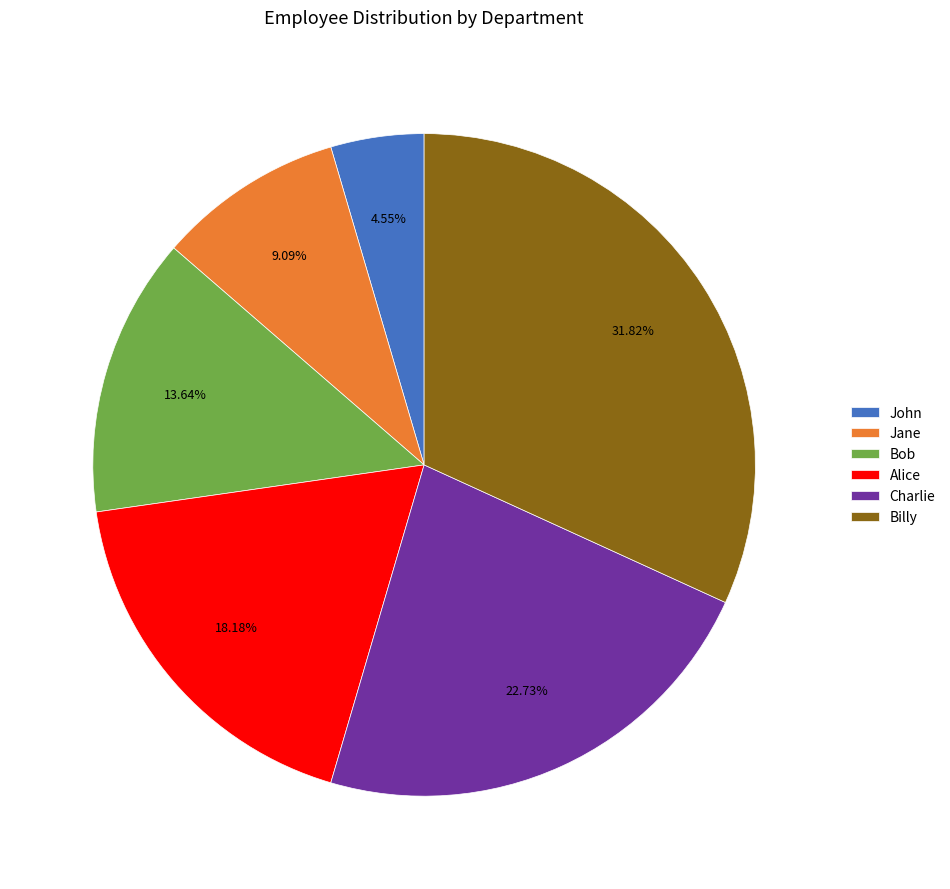

Is the sum of Bob and Charlie greater than half?

No